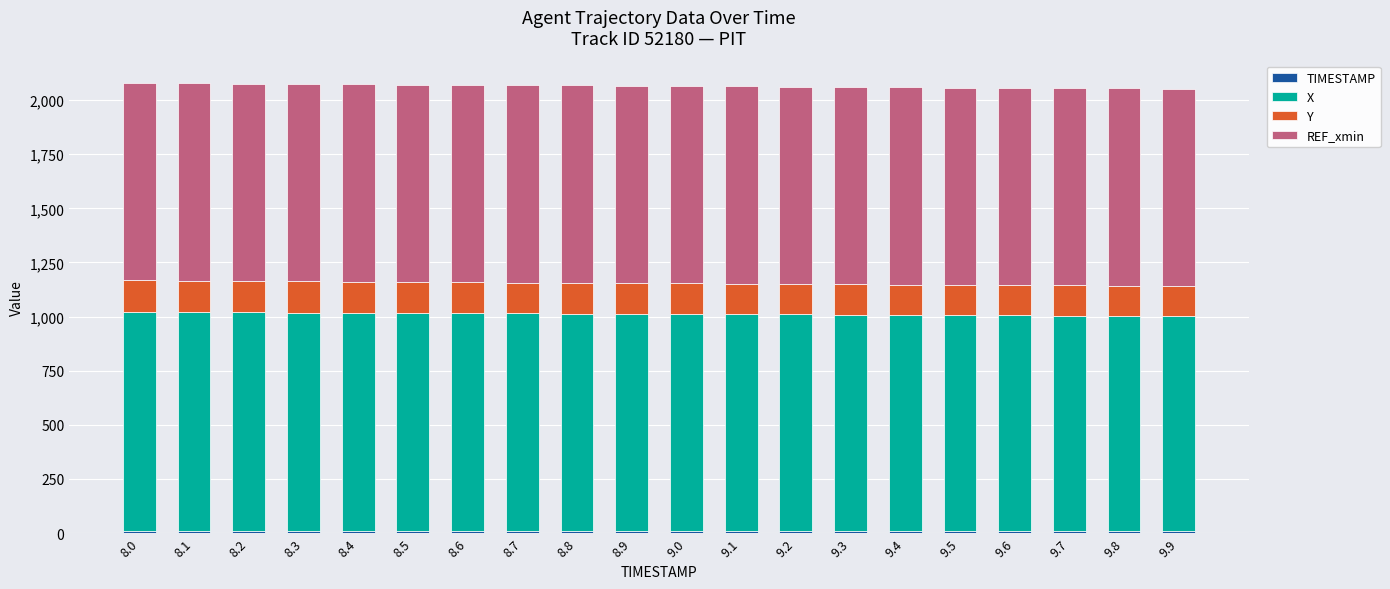

At which category is the sum across all series the highest?

8.0